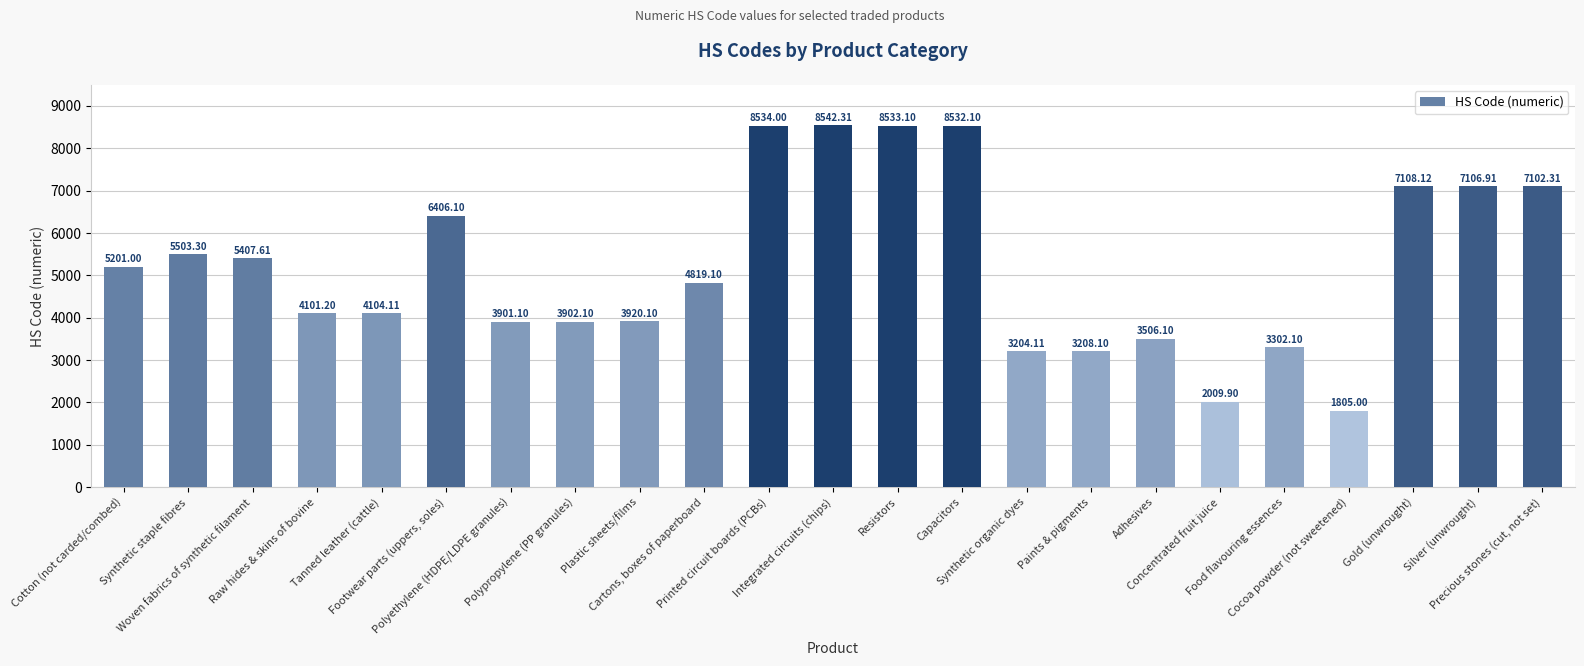

What is the sum of the values at Silver (unwrought) and Tanned leather (cattle)?

11211.0